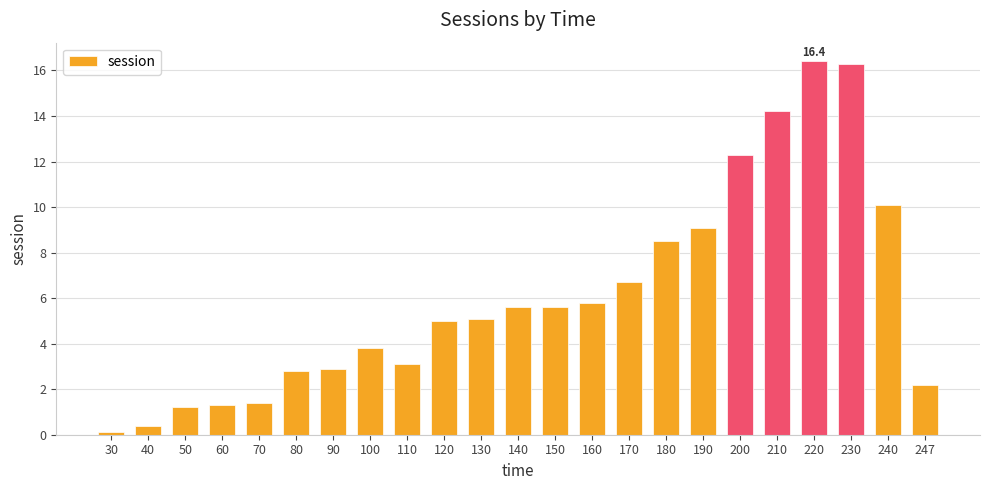

What is the difference between the values at 30 and 220?

16.3